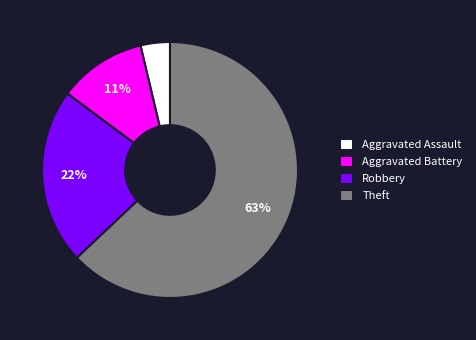

True or false: Aggravated Assault accounts for 4% of the total.

True